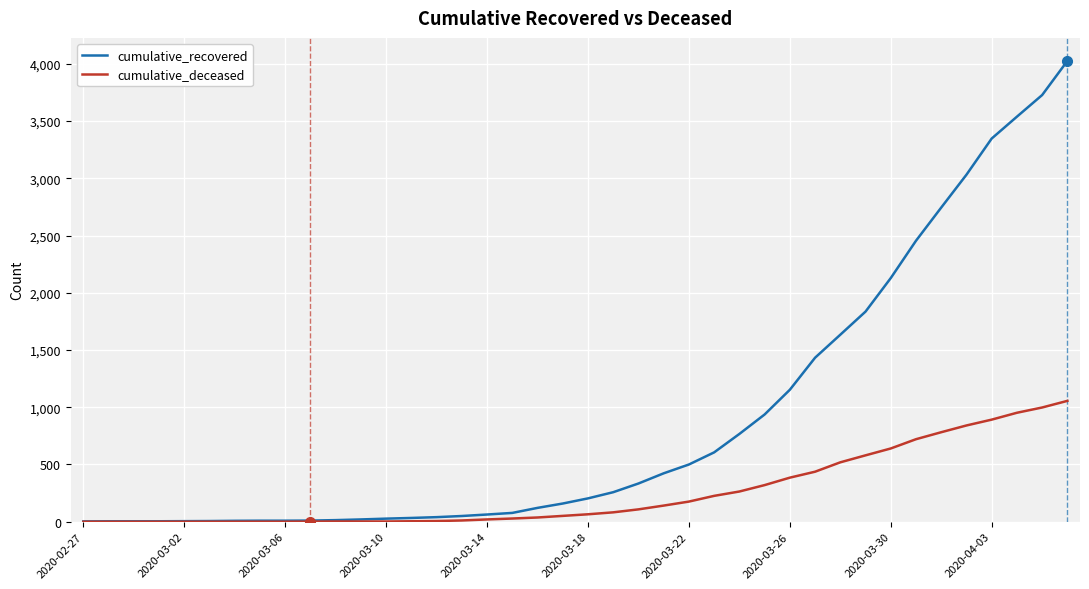

Rank the series by their average value, from highest to lowest.

cumulative_recovered, cumulative_deceased